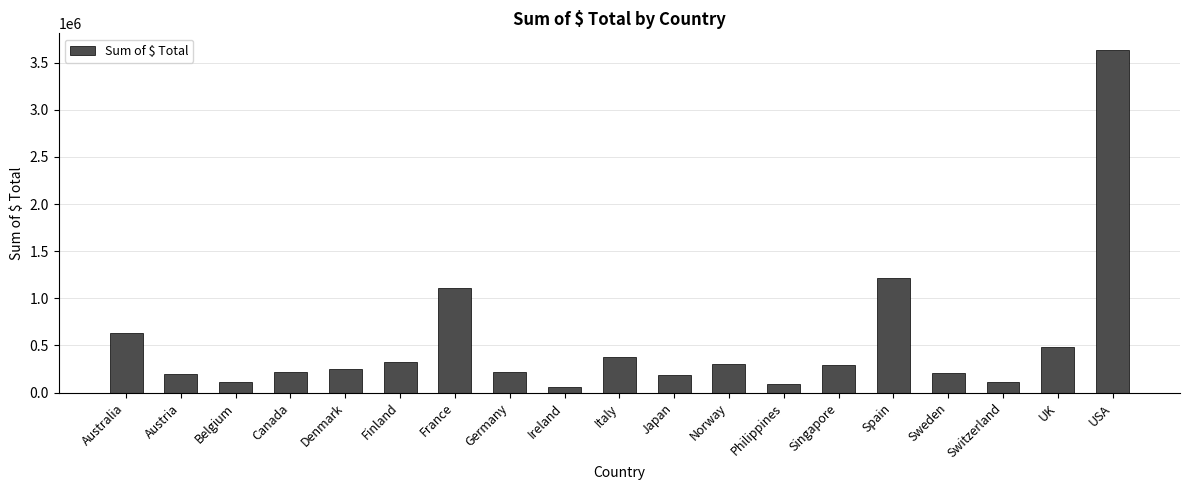

What is the approximate value at Canada?

224078.6